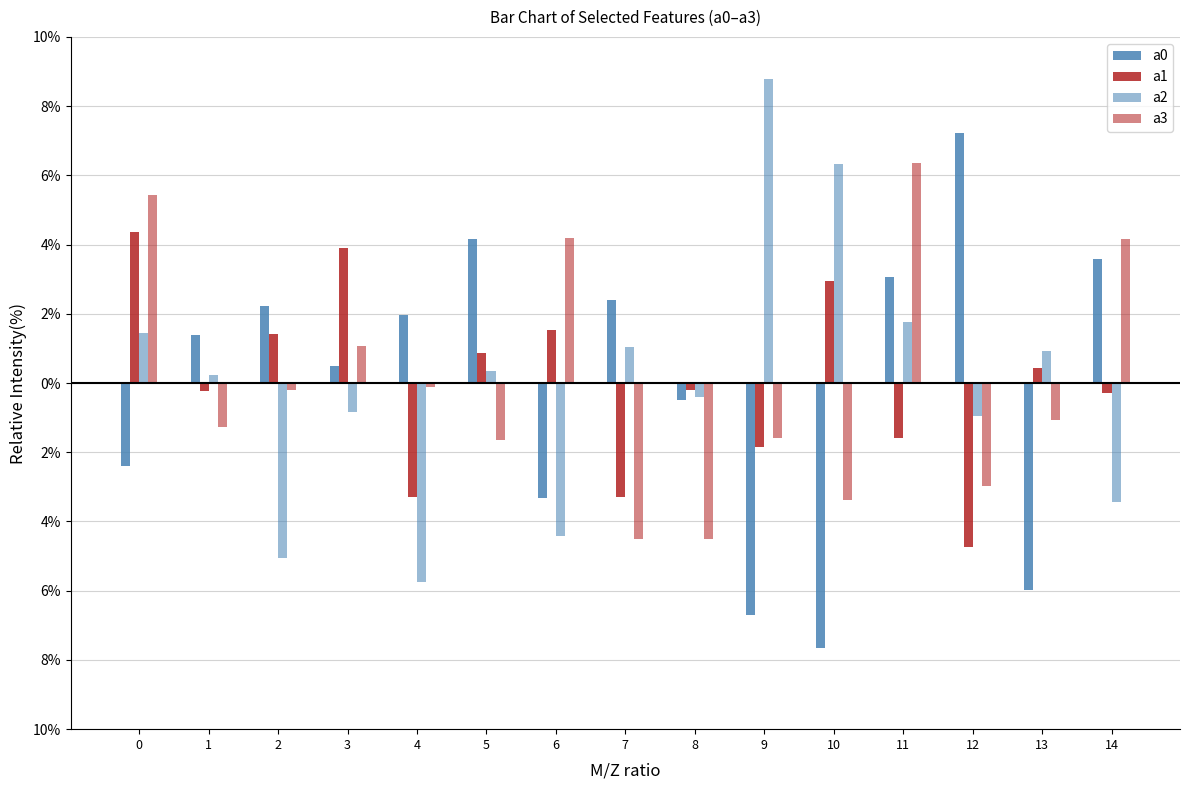

Does the chart contain any negative values?

Yes